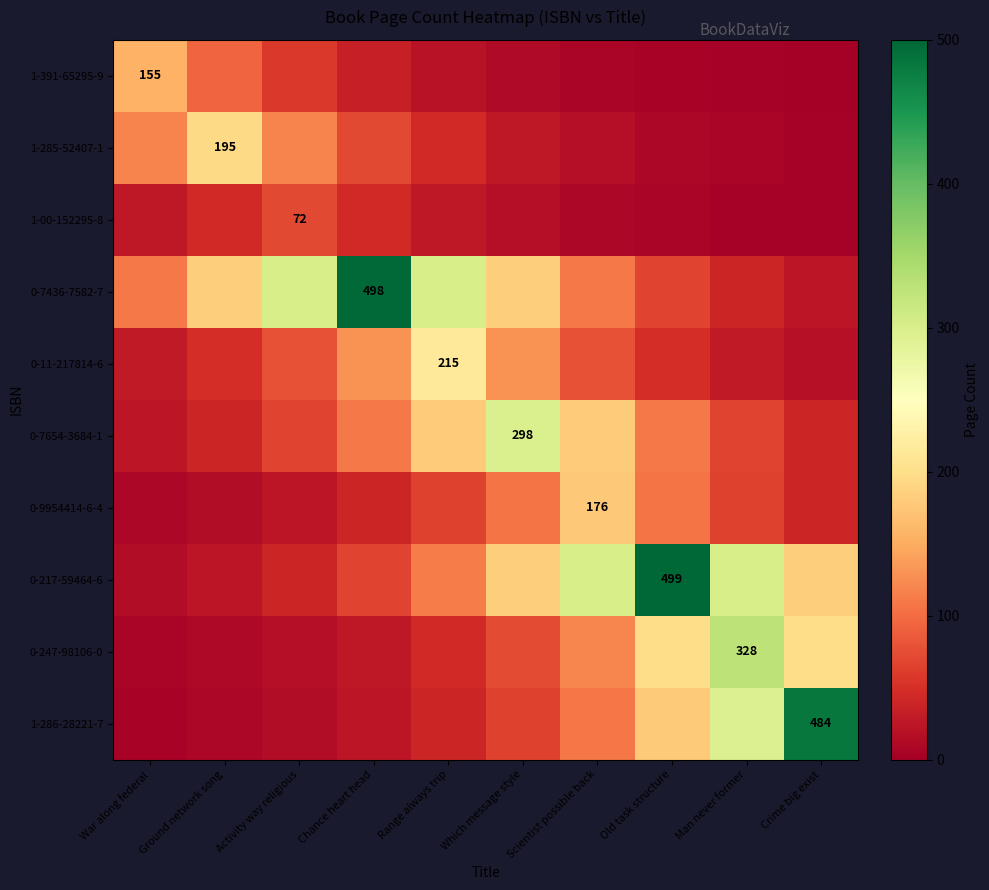

Which series changed the most between Activity way religious and Scientist possible back?

0-217-59464-6